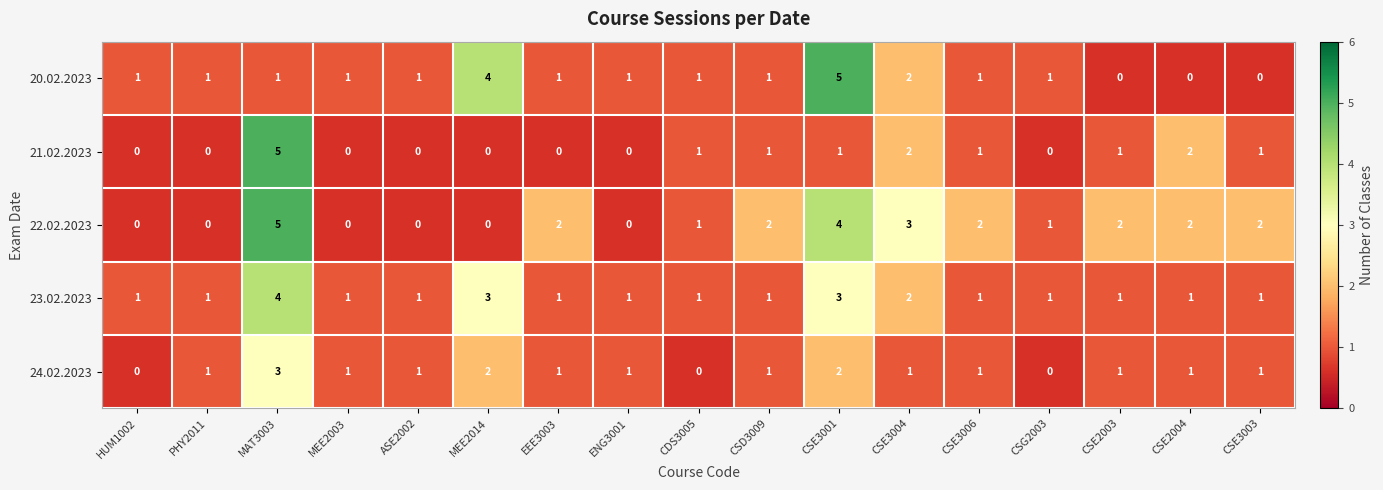

Is the value of 22.02.2023 at CSE3004 greater than the value of 21.02.2023 at CSE3001?

Yes